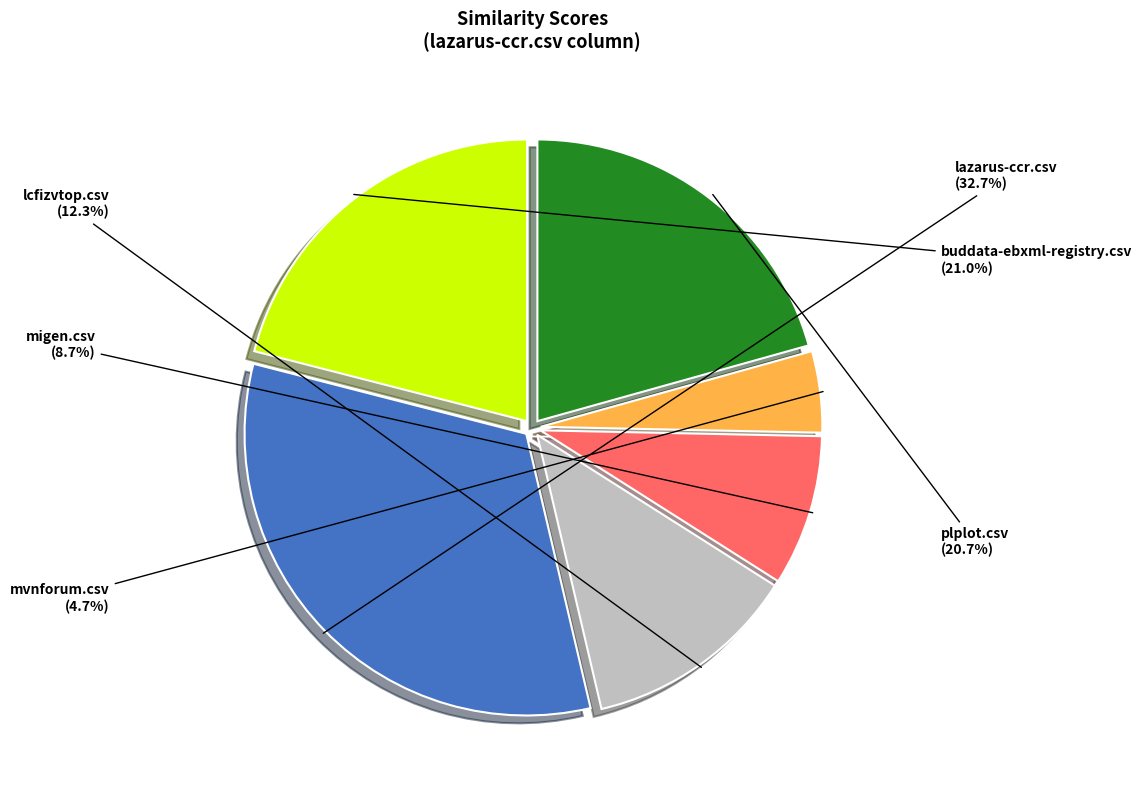

Does any single category account for the majority?

No